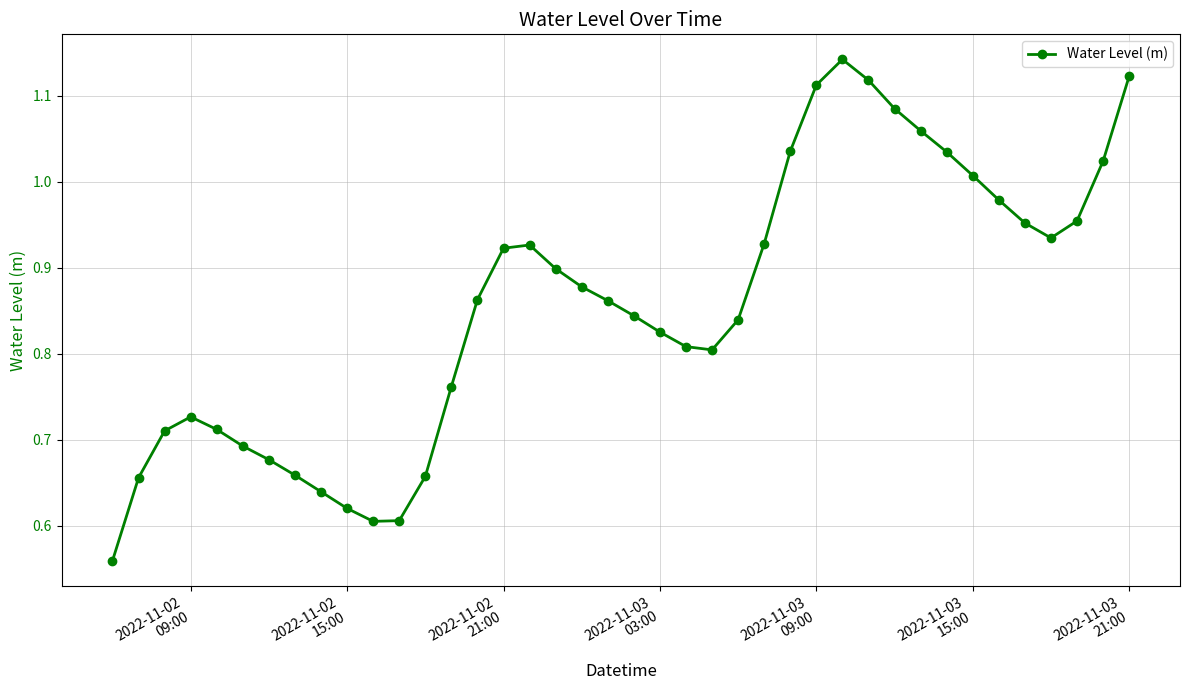

What is the sum of all values?

34.2